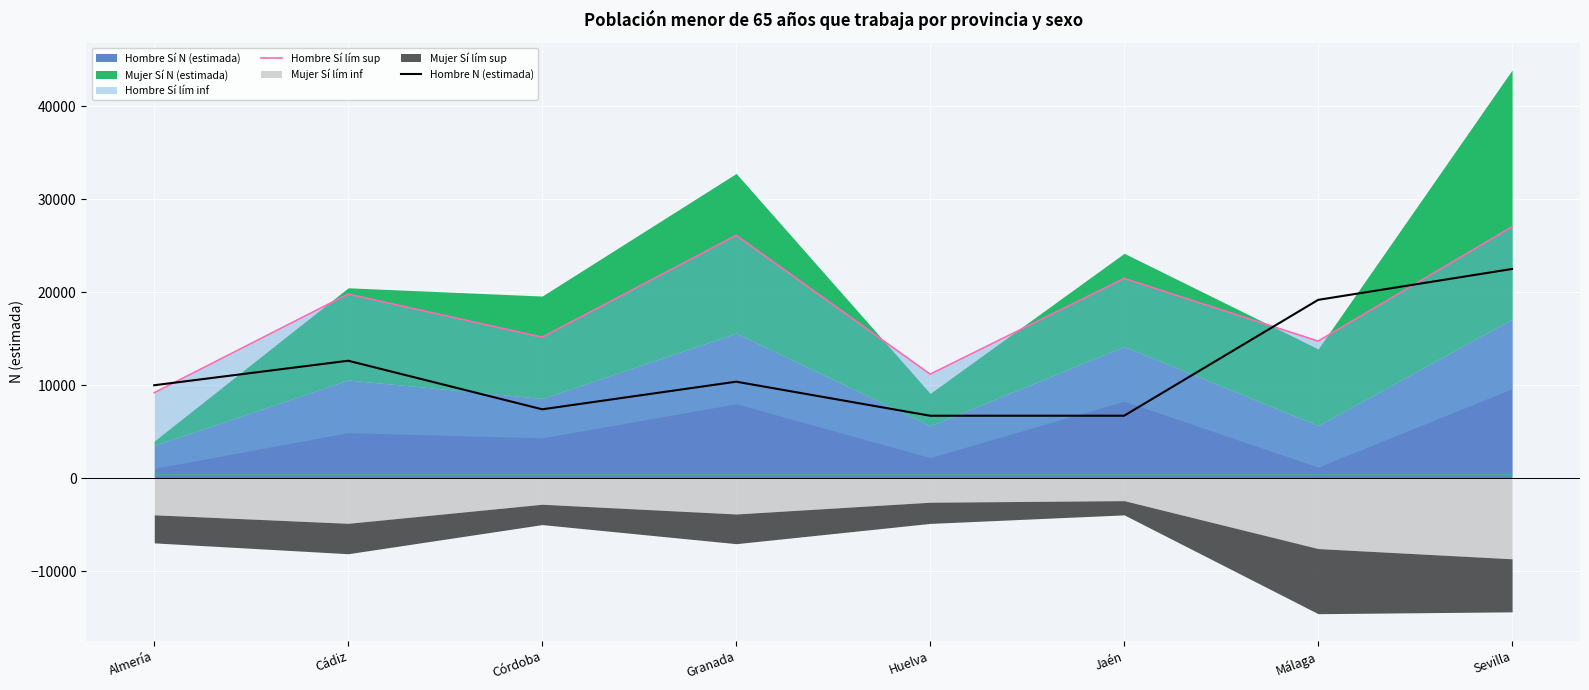

Reading left to right, extract all data points from this chart.

Hombre Sí lím sup: 9199.0	19808.0	15168.0	26124.0	11193.0	21492.0	14748.0	27047.0
Hombre N (estimada): 10002.6	12638.0	7415.1	10384.4	6724.1	6726.8	19182.3	22504.3